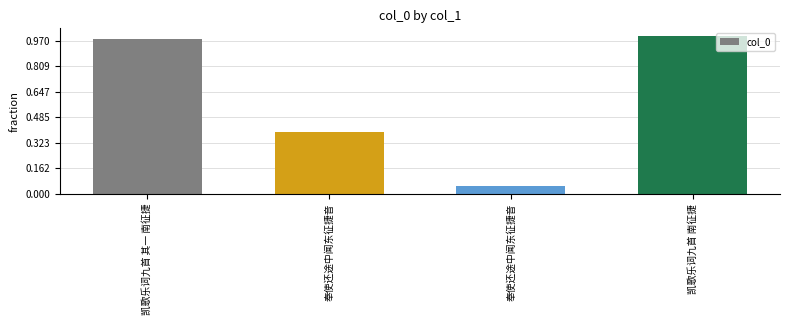

The chart shows a value of 25522 at 奉使还途中闻东征捷音. True or false?

False